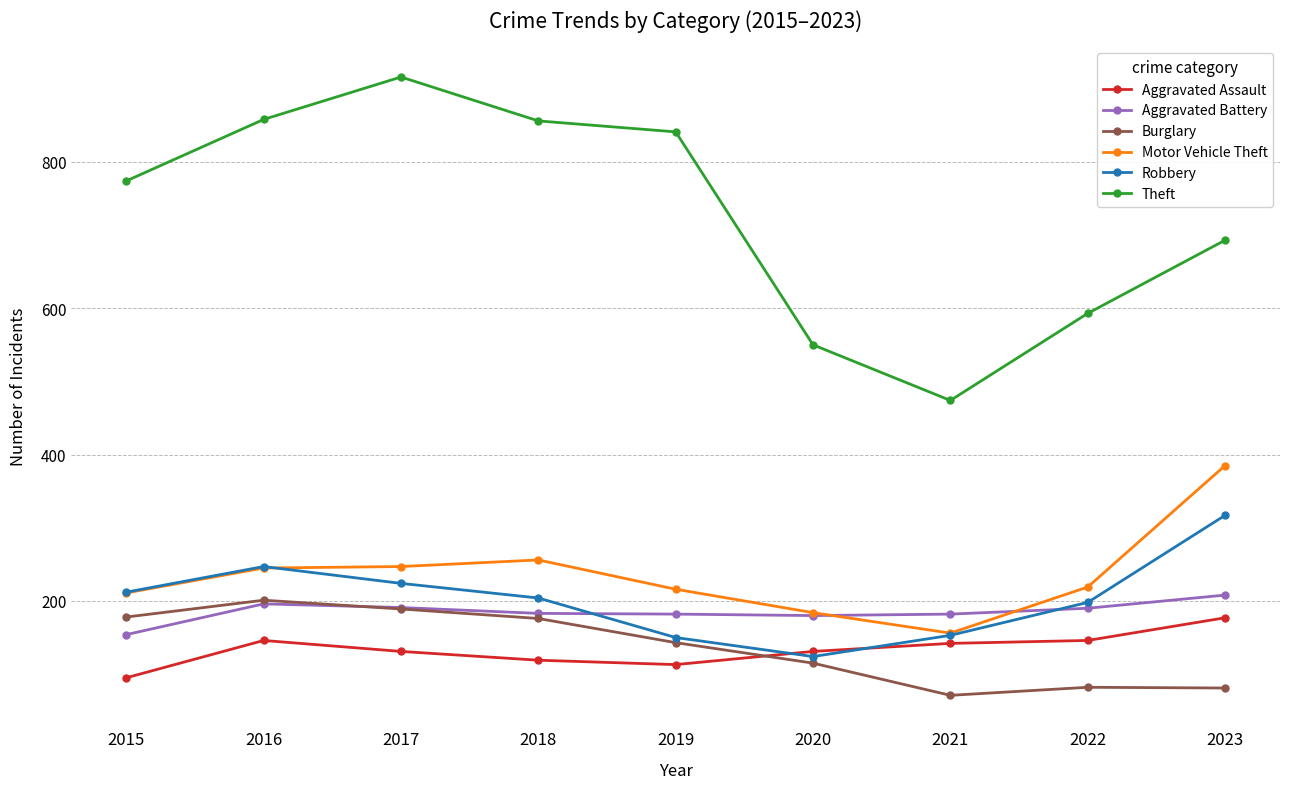

Does the chart display data point markers on the line(s)?

Yes